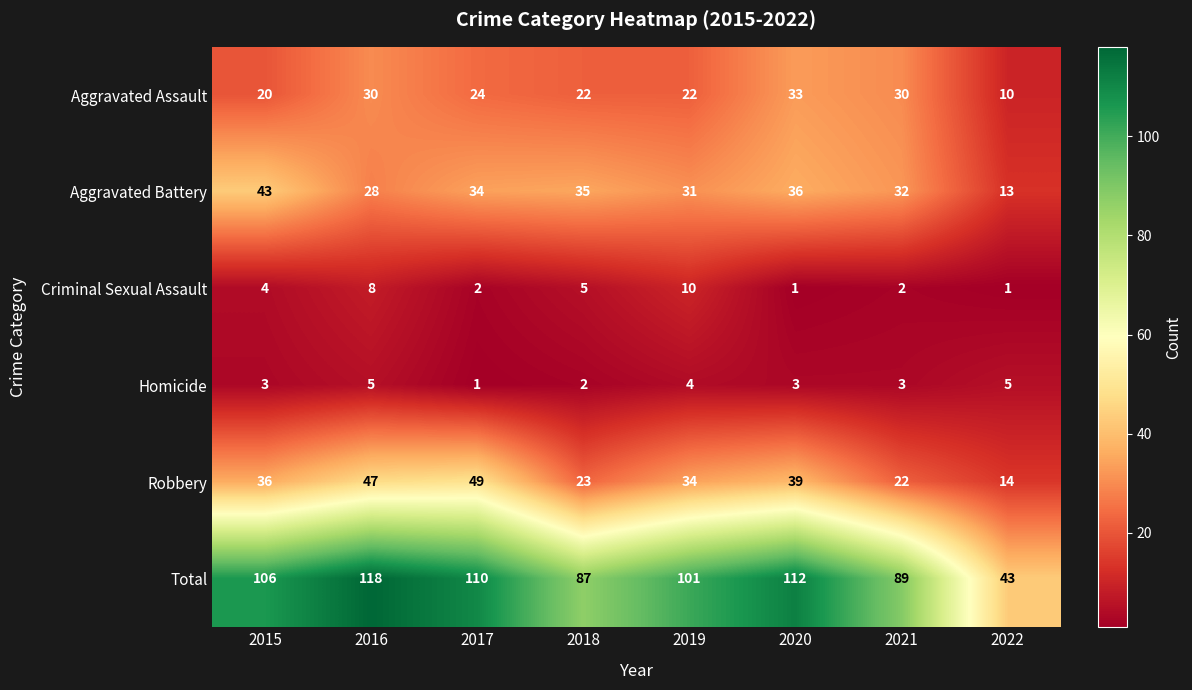

What is the sum of all Aggravated Assault values?

191